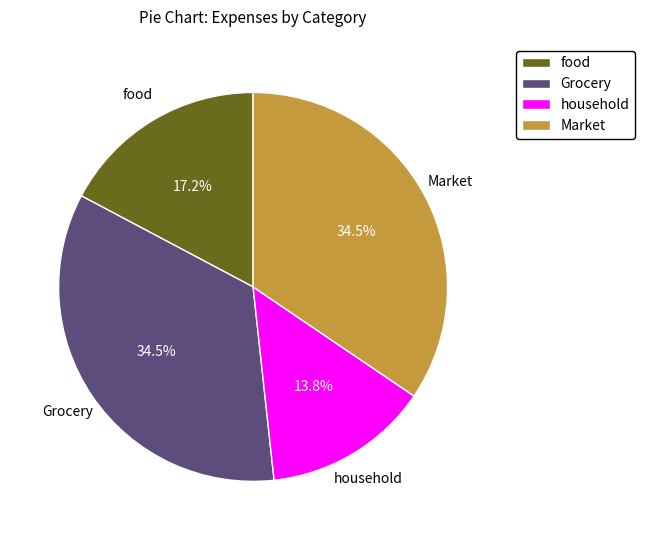

True or false: household accounts for 14% of the total.

True